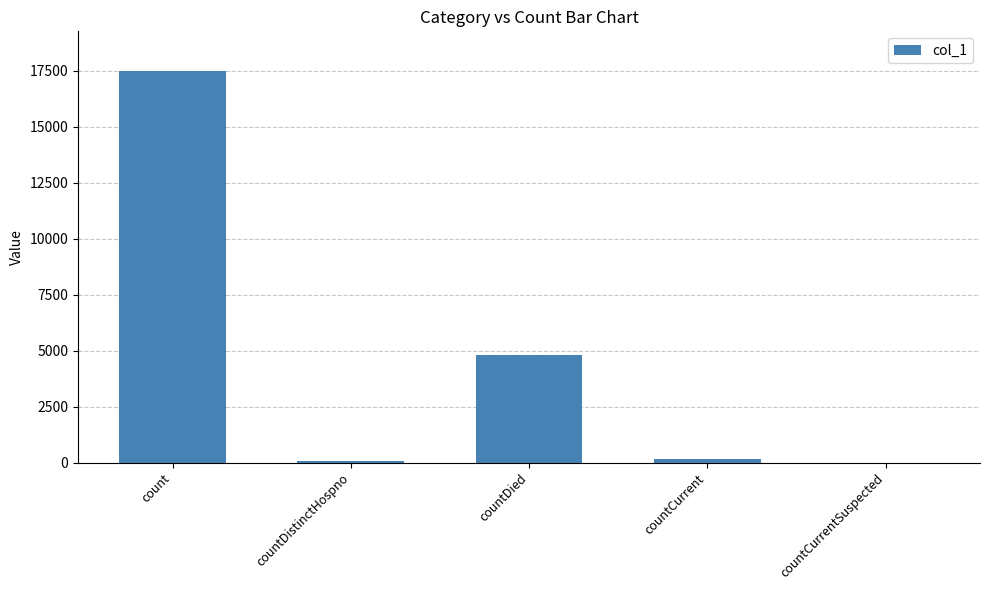

What is the change in value from count to countDistinctHospno?

-17430